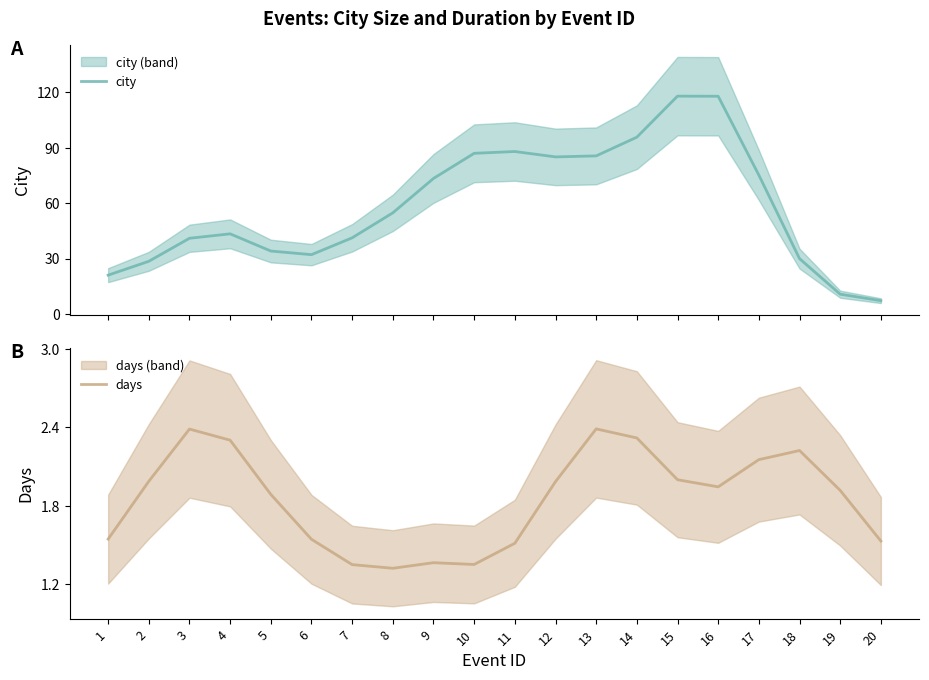

How many lines are shown in the chart?

2